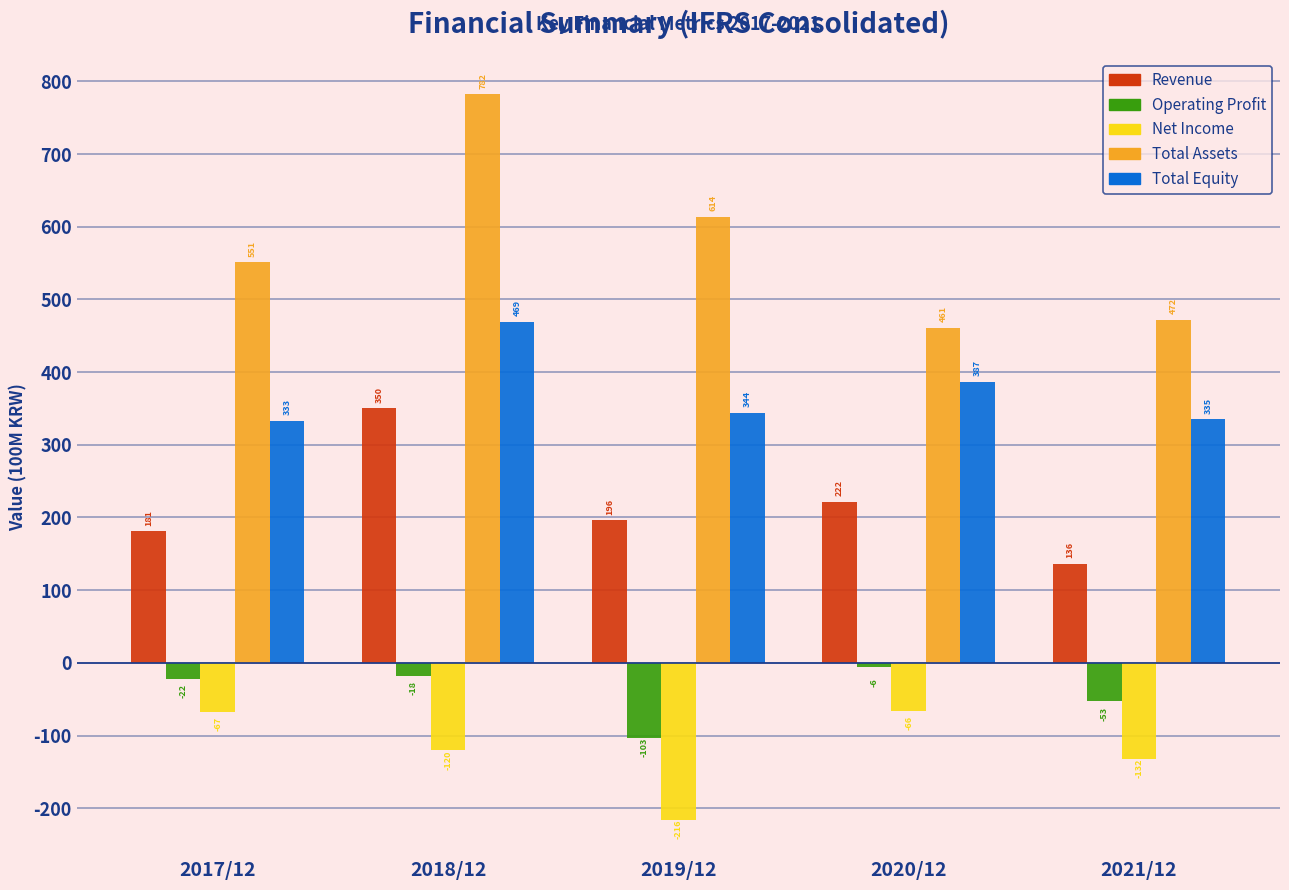

Reading left to right, extract all data points from this chart.

Revenue: 181	350	196	222	136
Operating Profit: -22	-18	-103	-6	-53
Net Income: -67	-120	-216	-66	-132
Total Assets: 551	782	614	461	472
Total Equity: 333	469	344	387	335